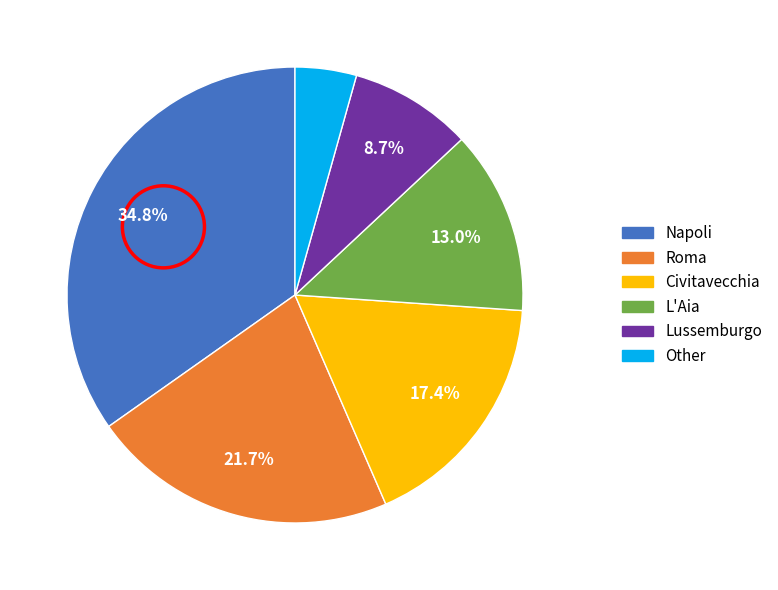

Is the sum of Other and L'Aia greater than half?

No